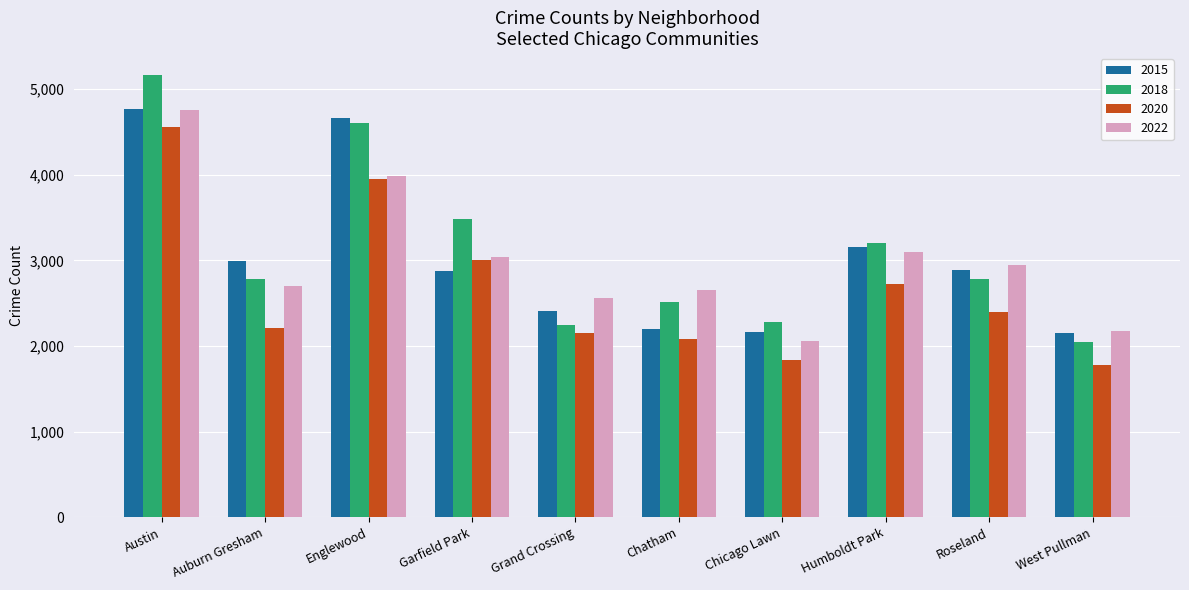

Which series has the largest range (max minus min)?

2018